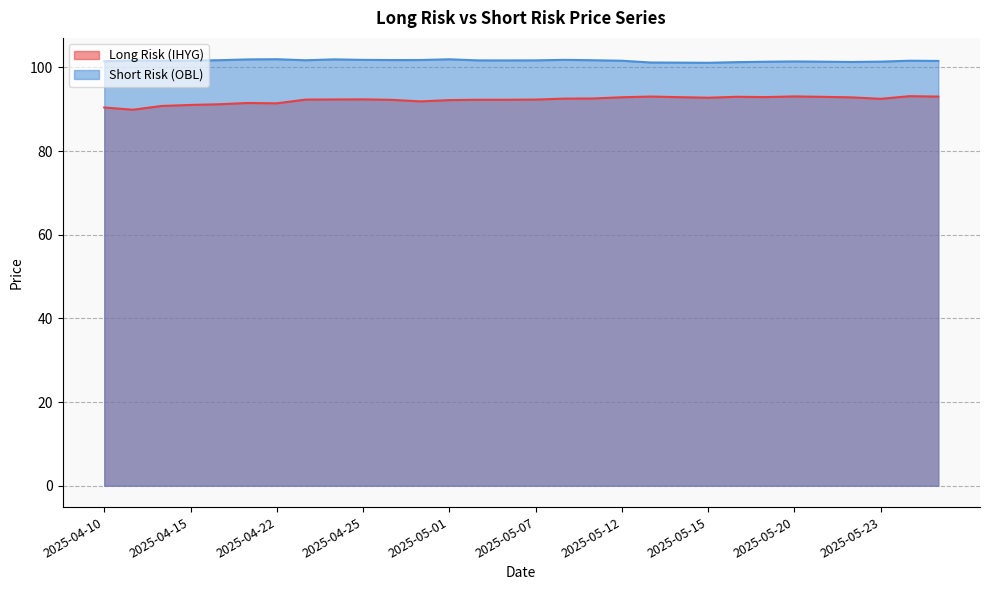

Rank the categories by Long Risk (IHYG) value from highest to lowest.

2025-05-27, 2025-05-20, 2025-05-13, 2025-05-28, 2025-05-16, 2025-05-21, 2025-05-19, 2025-05-14, 2025-05-12, 2025-05-22, 2025-05-15, 2025-05-09, 2025-05-08, 2025-05-23, 2025-04-25, 2025-04-24, 2025-05-07, 2025-04-23, 2025-05-02, 2025-05-06, 2025-04-29, 2025-05-01, 2025-04-30, 2025-04-17, 2025-04-22, 2025-04-16, 2025-04-15, 2025-04-14, 2025-04-10, 2025-04-11